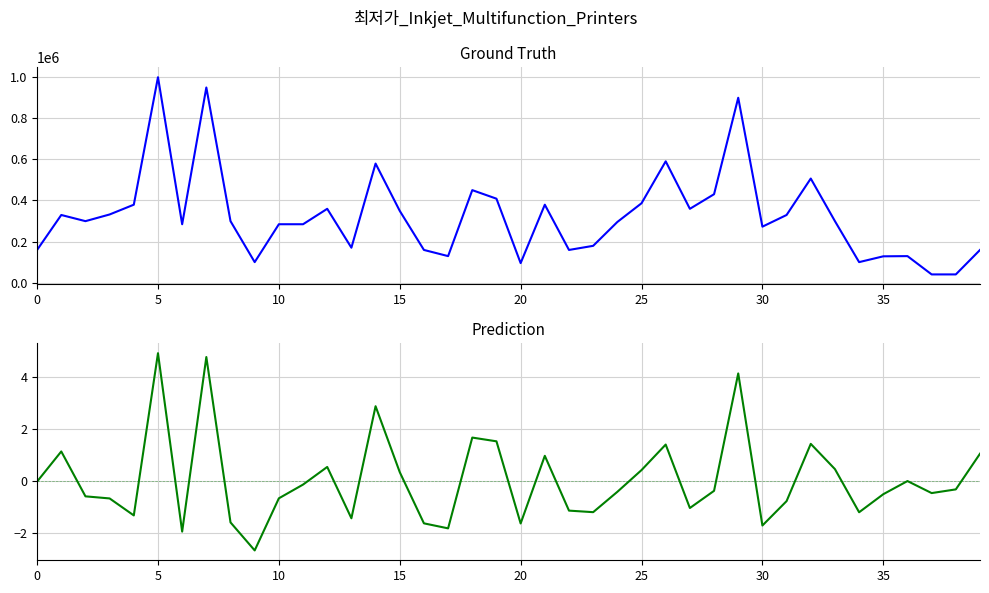

What is the difference between the maximum and minimum values in the Ground Truth series?

959000.0